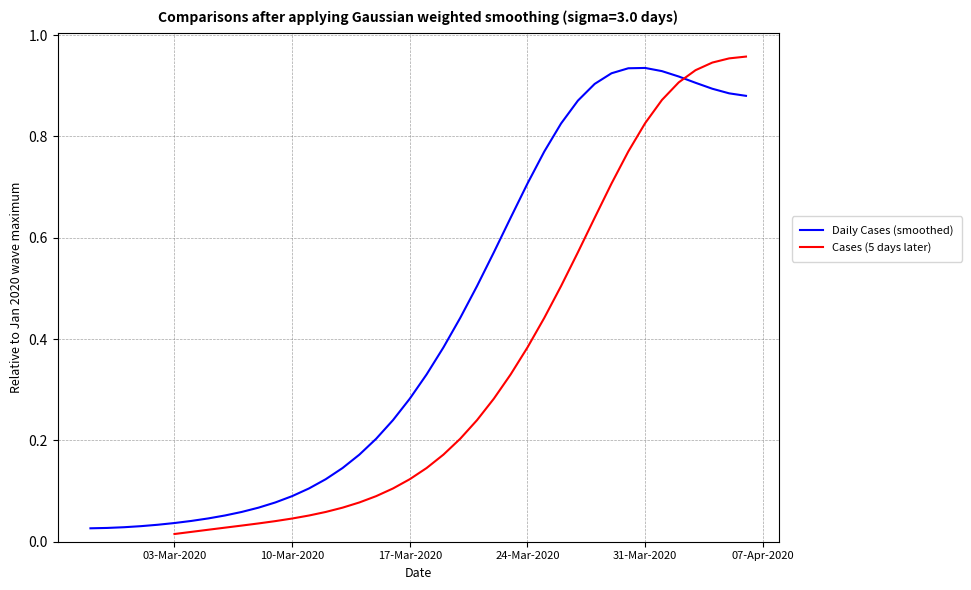

True or false: Daily Cases (smoothed) and Cases (5 days later) intersect in this chart.

True